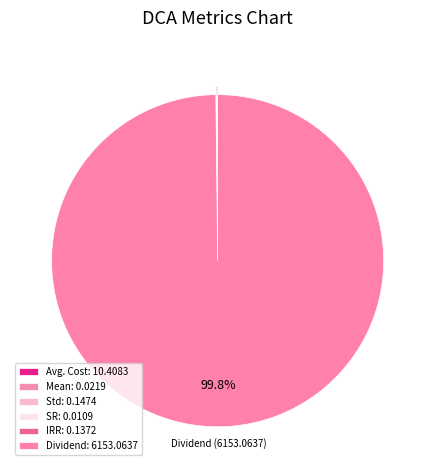

How much of the chart is everything except Dividend?

0.2%